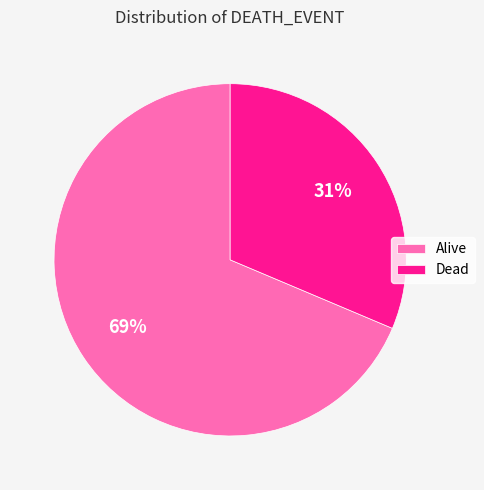

To the nearest percent, what is the combined percentage of Alive and Dead?

100%